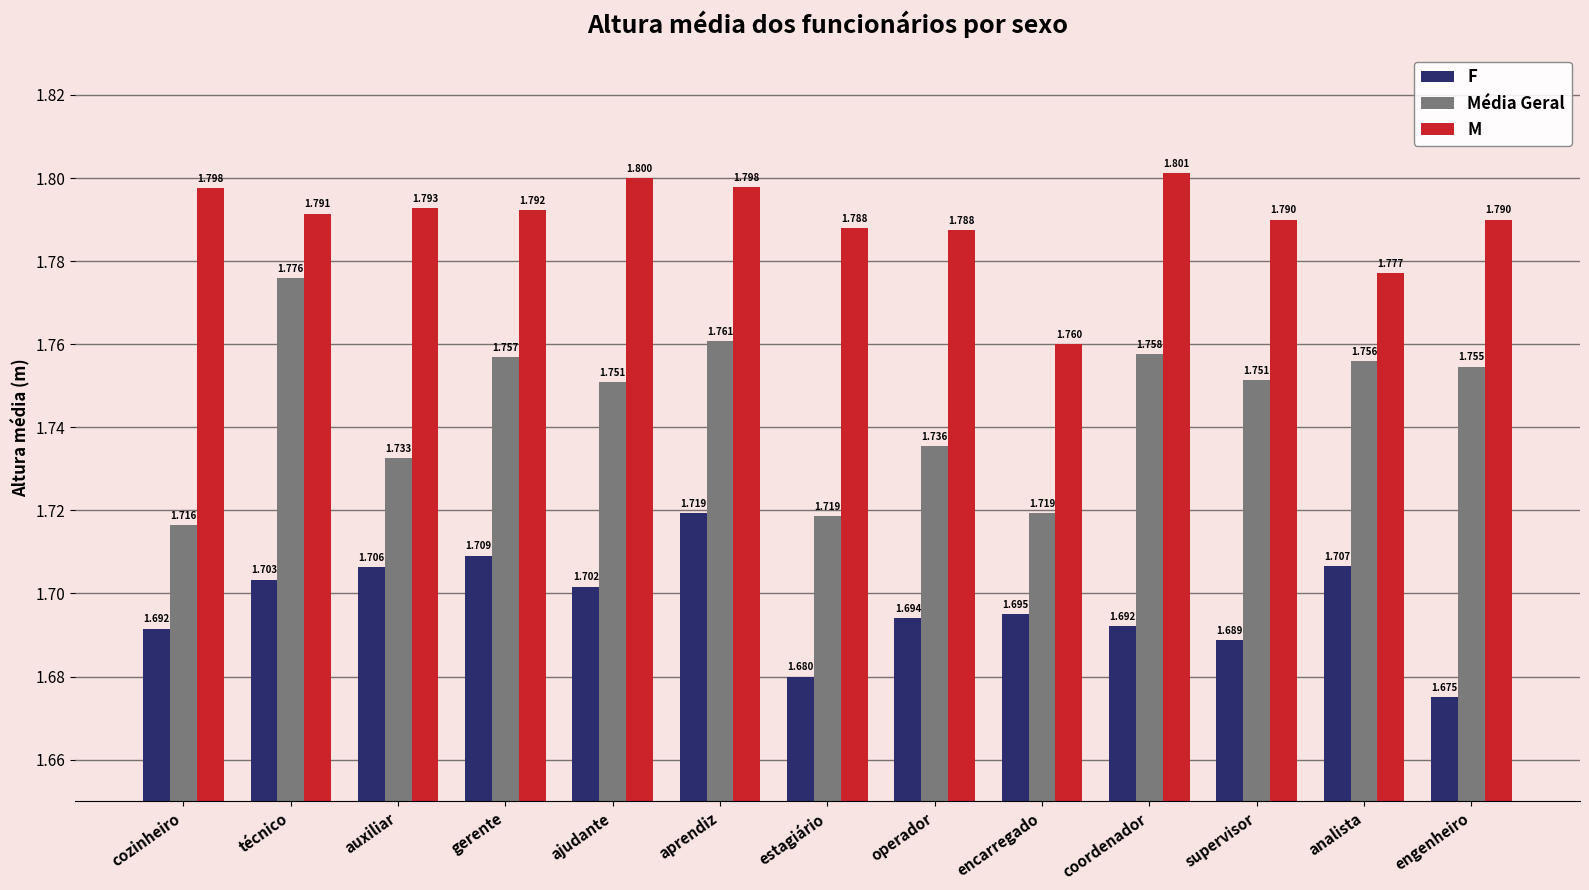

What is the label of the 2nd bar from the left?

técnico